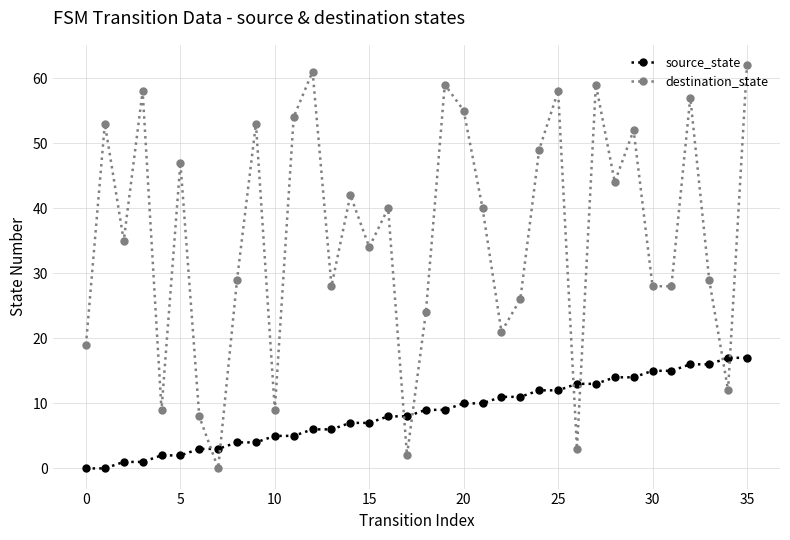

How many positive values does the destination_state series have?

35